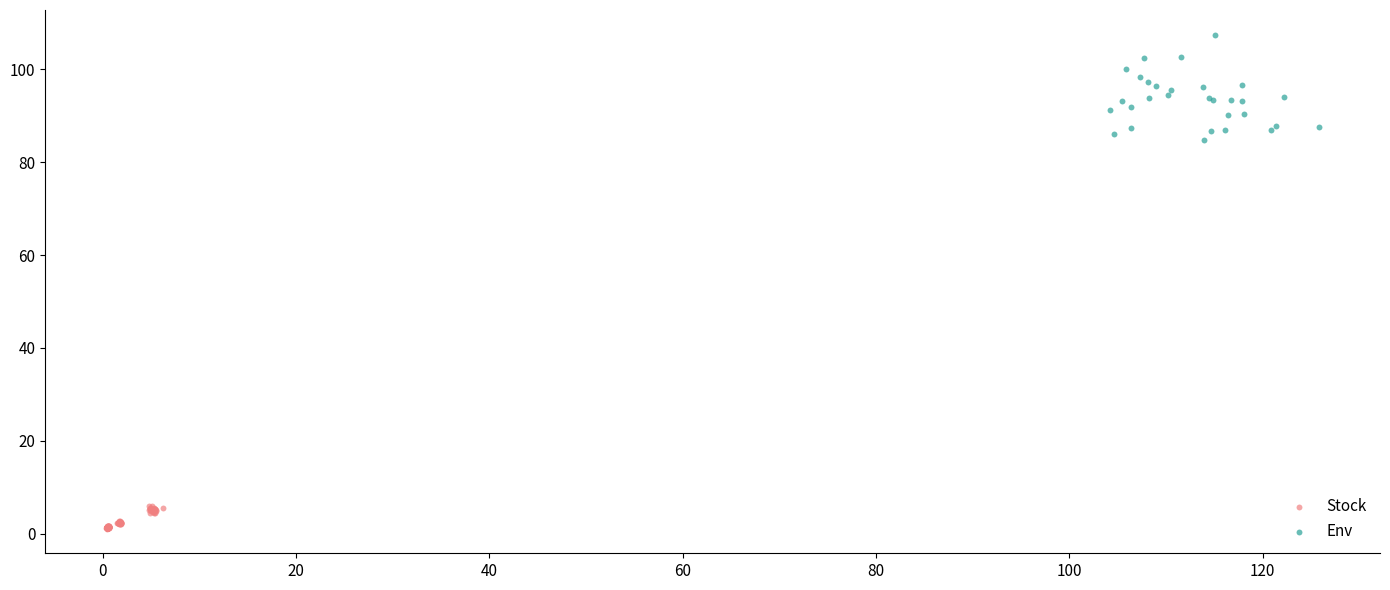

Which series reaches the maximum Y coordinate?

Env